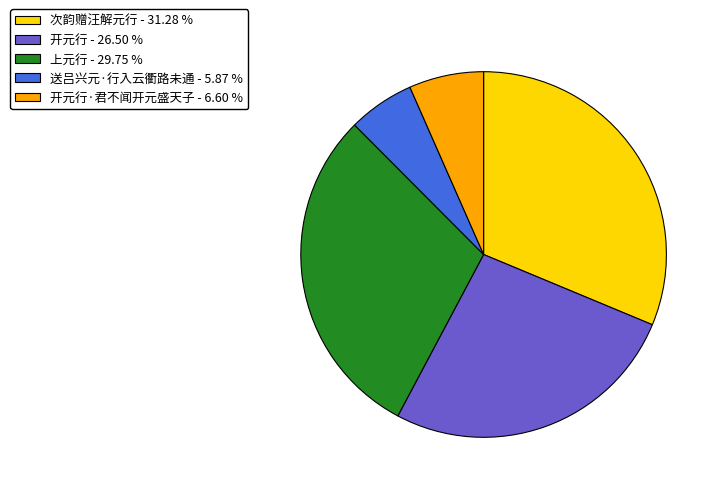

Which slice is the smallest?

送吕兴元·行入云衢路未通 - 5.87 %